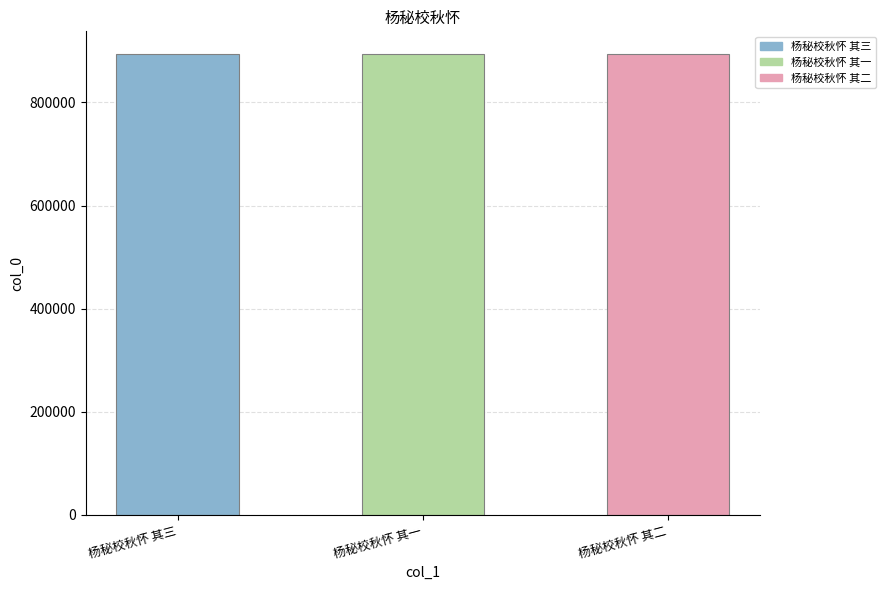

Approximately how many times larger is the value at 杨秘校秋怀 其三 compared to 杨秘校秋怀 其一?

1.0